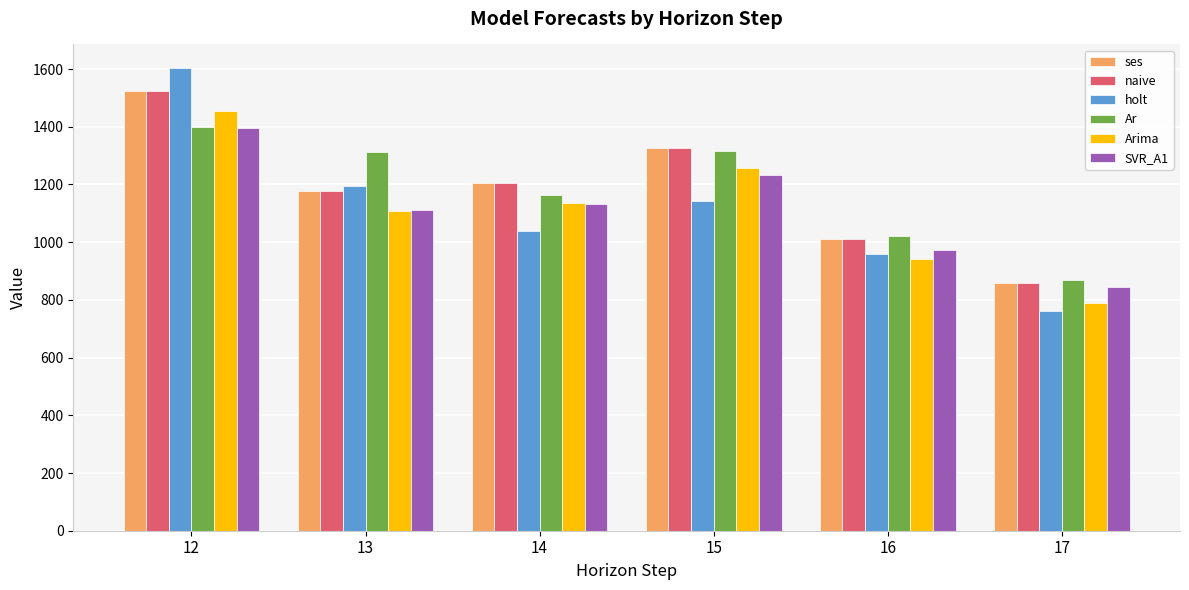

Is it true that naive equals 702.4 at 13?

False